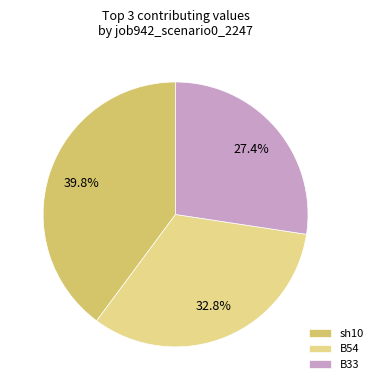

How many slices are in this pie chart?

3